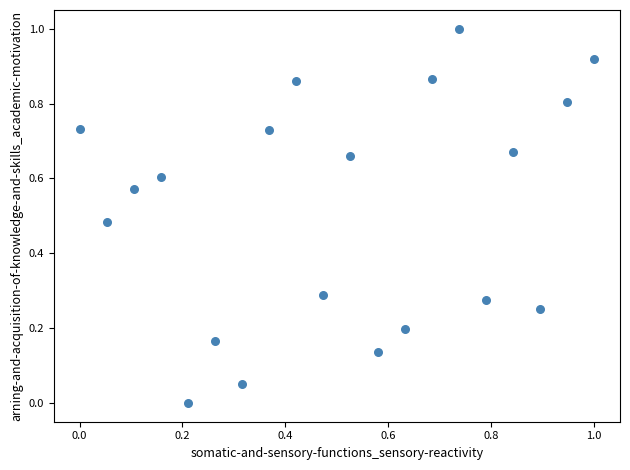

What is the range of Y values (max minus min)?

1.0